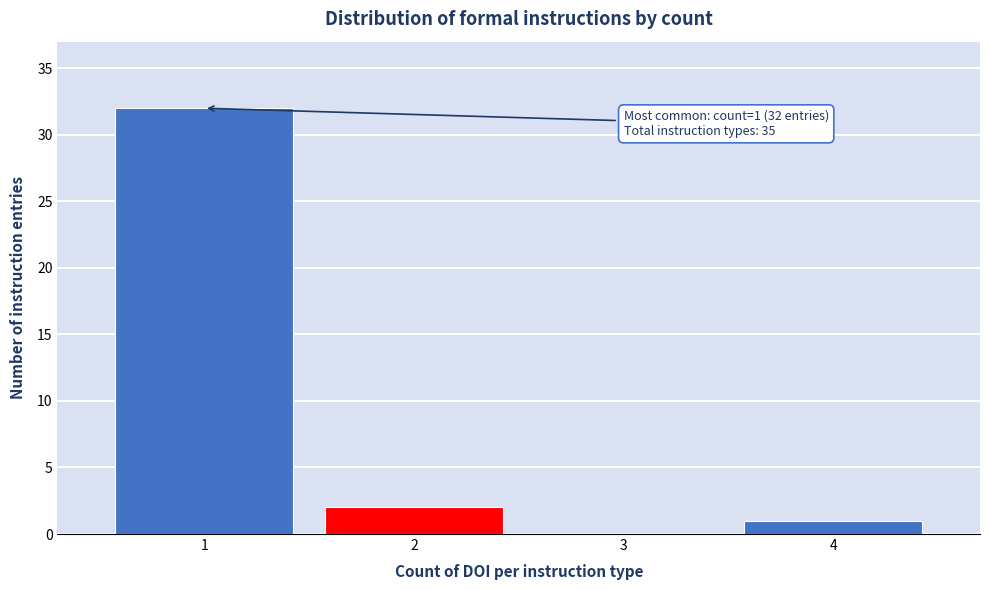

Reading left to right, extract all data points from this chart.

1=32	2=2	3=0	4=1